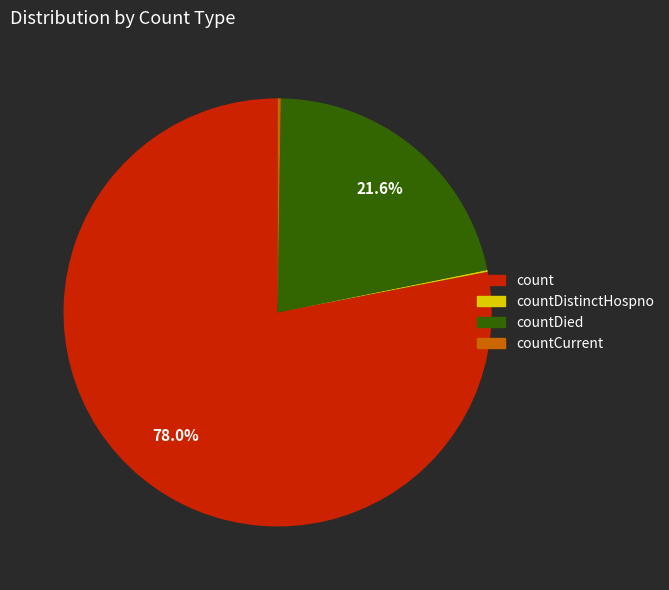

To the nearest percent, what is the average slice percentage?

25%